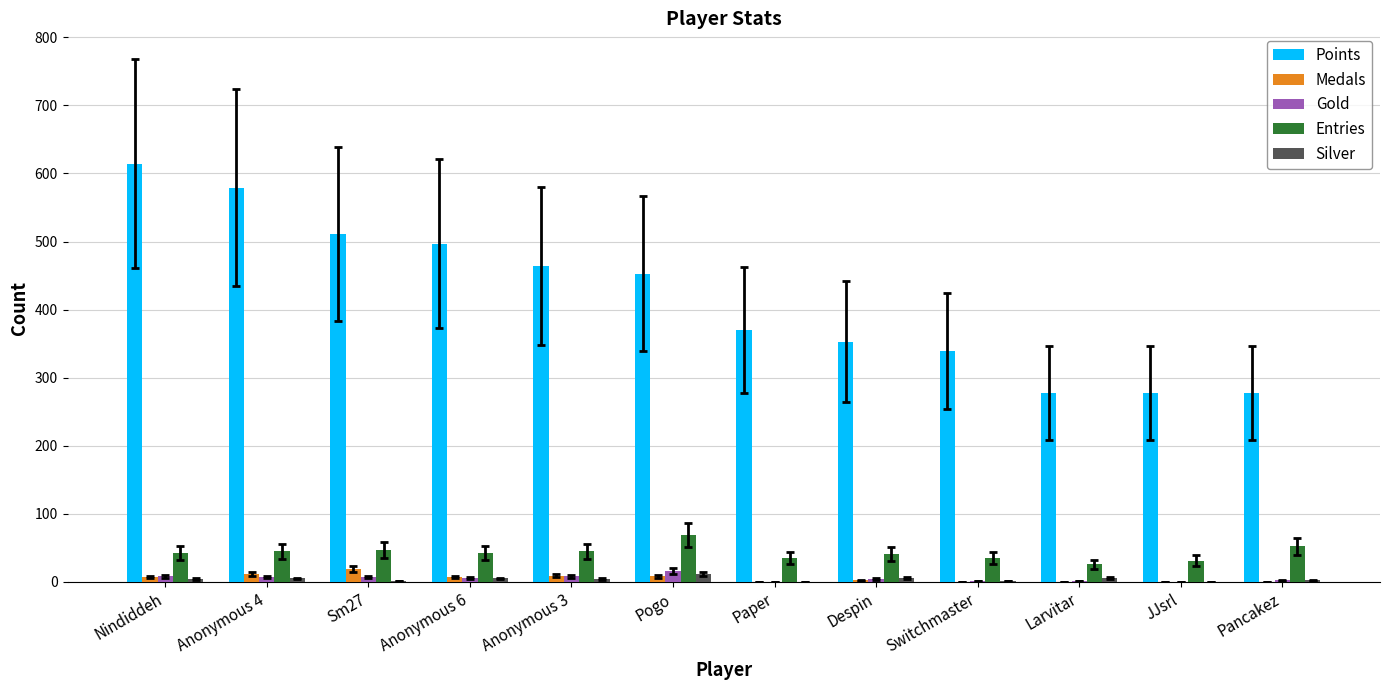

Is it true that Medals equals 0 at Larvitar?

True